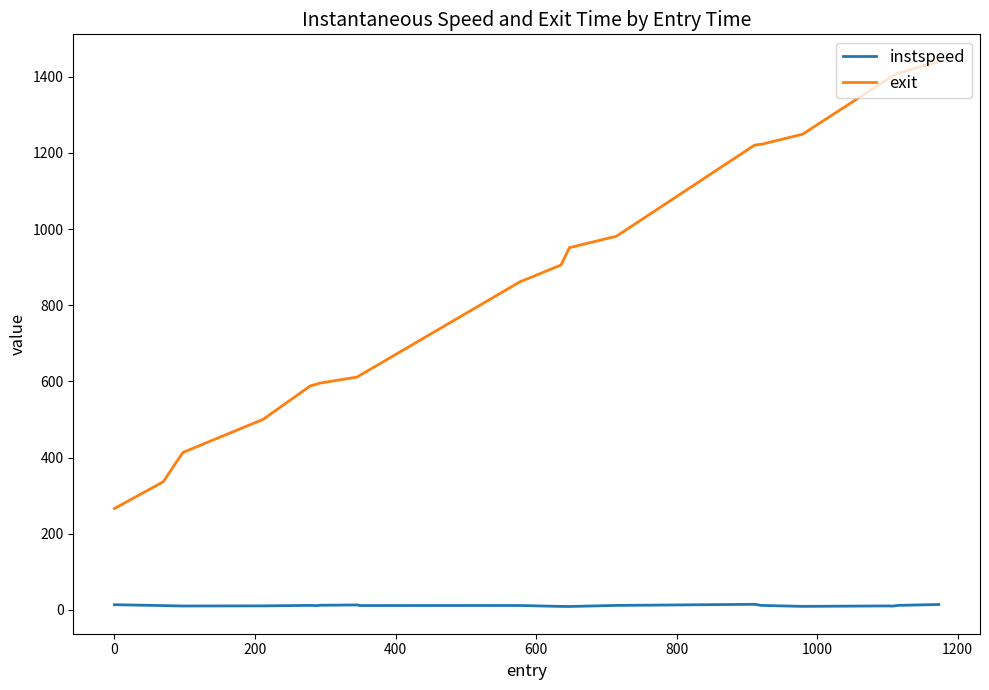

At how many categories does at least one series exceed 367?

18